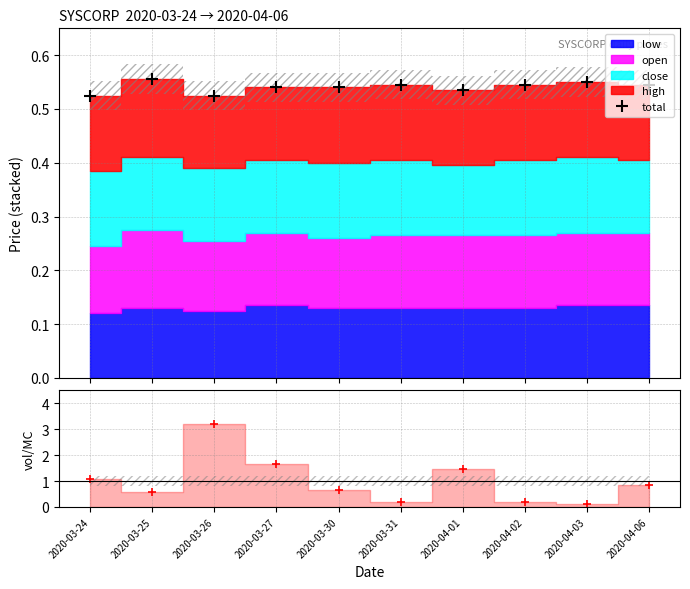

Does the chart have visible grid lines?

Yes